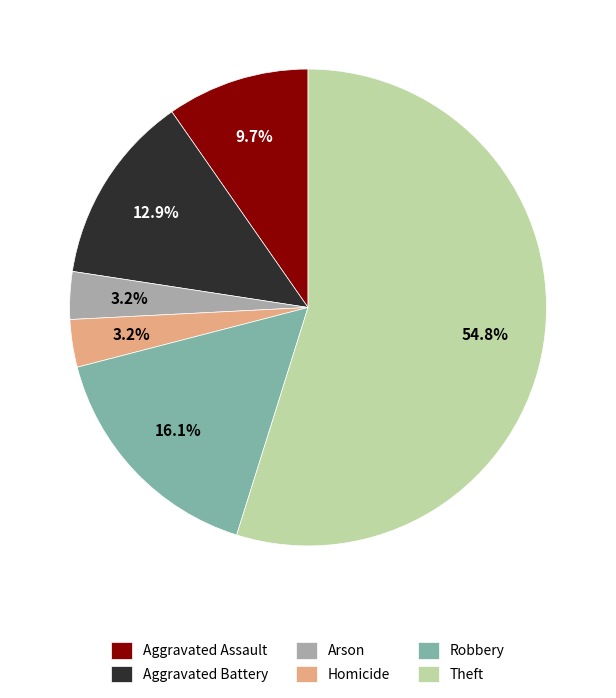

Do Aggravated Assault and Theft together represent more than half of the pie?

Yes